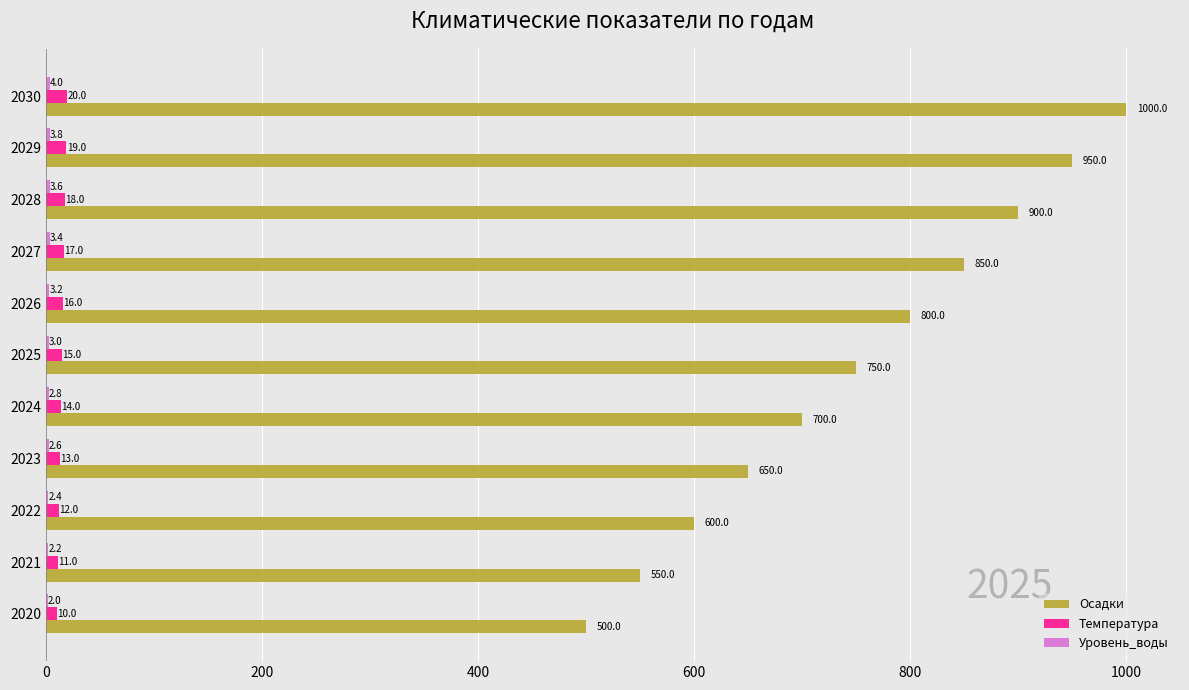

What is the maximum value for Температура?

20.0